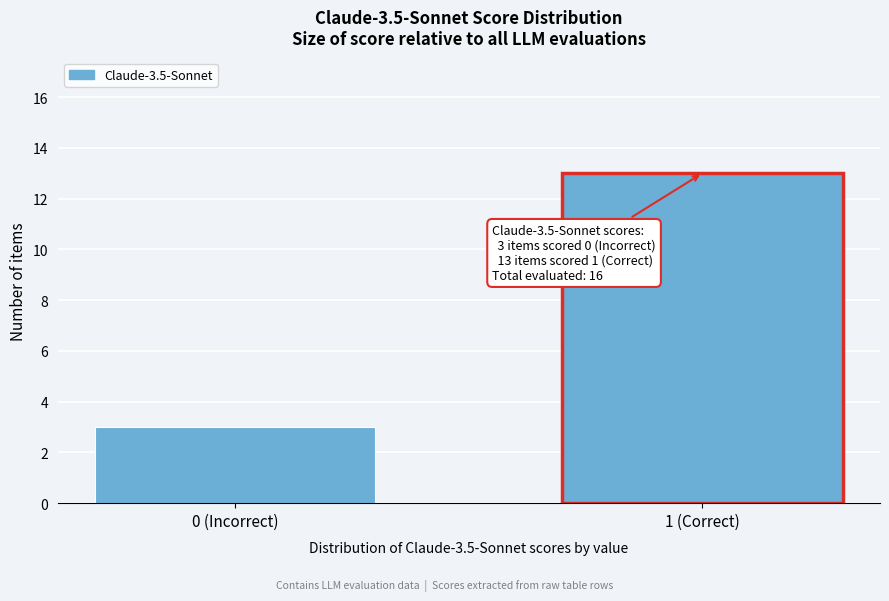

Reading left to right, extract all data points from this chart.

3	13